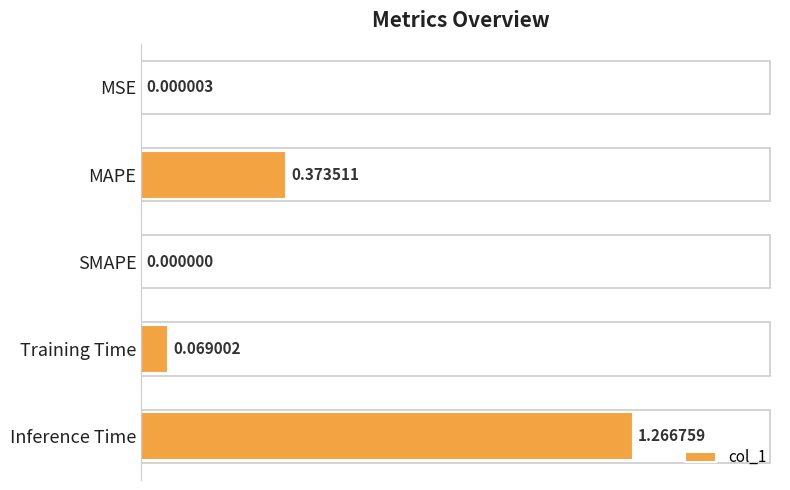

What is the sum of all values?

1.7